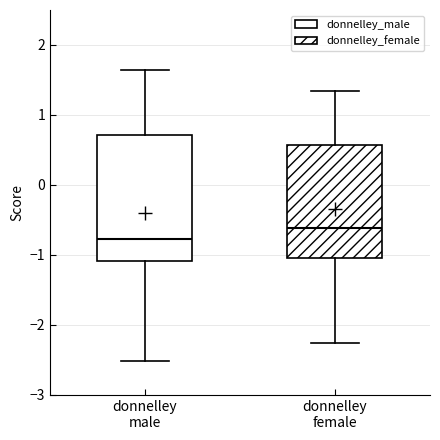

Which box is the tallest, from its lower edge to its upper edge?

donnelley male